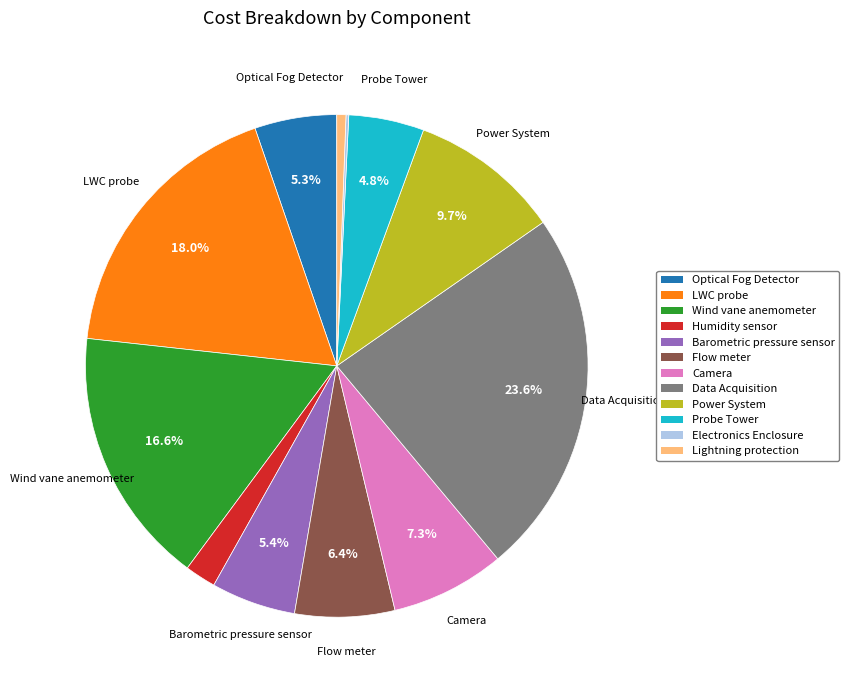

What percentage is the Flow meter slice, to the nearest percent?

6%